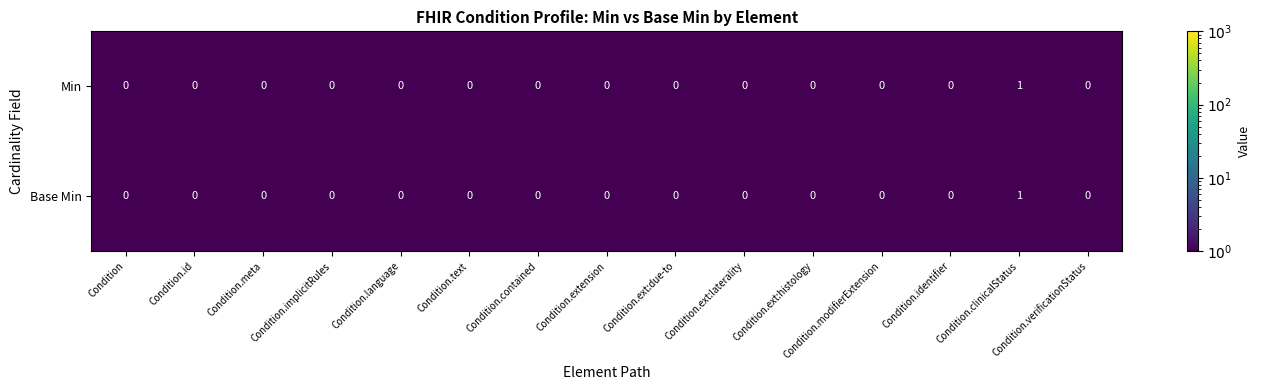

The Min series shows 0 at Condition.language. True or false?

True